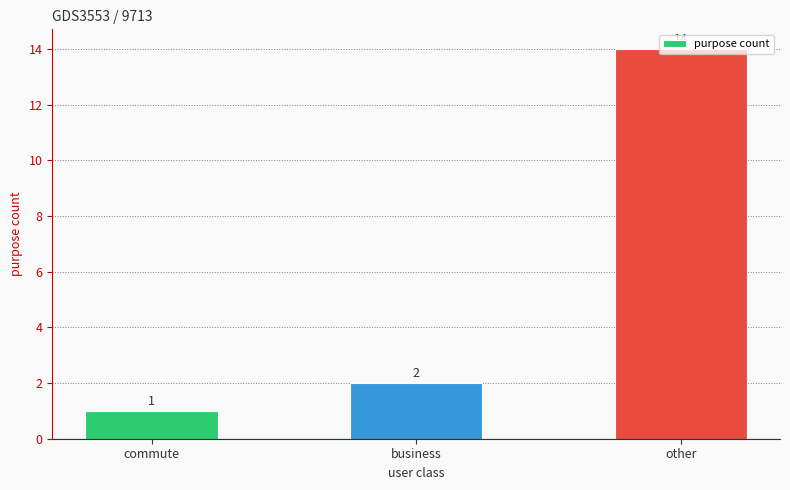

At which label is the value closest to 7?

business